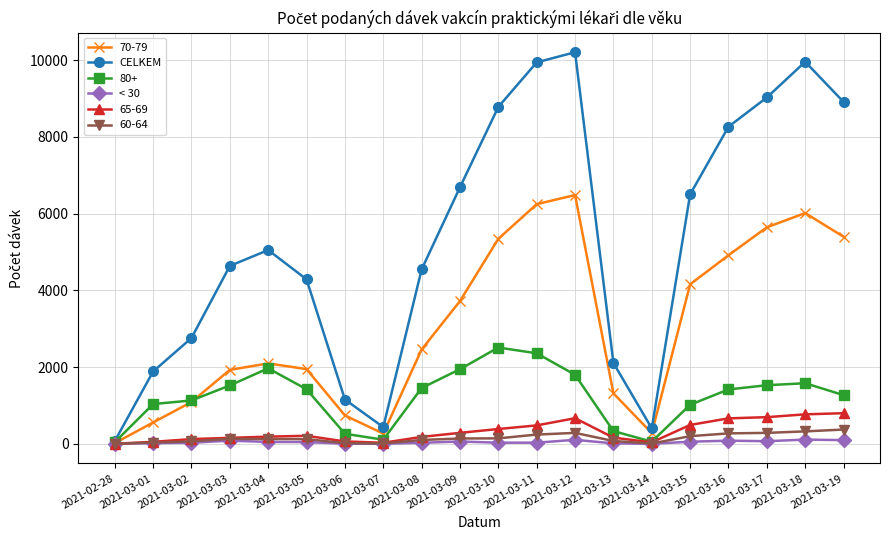

Which series has the largest total across all categories?

CELKEM